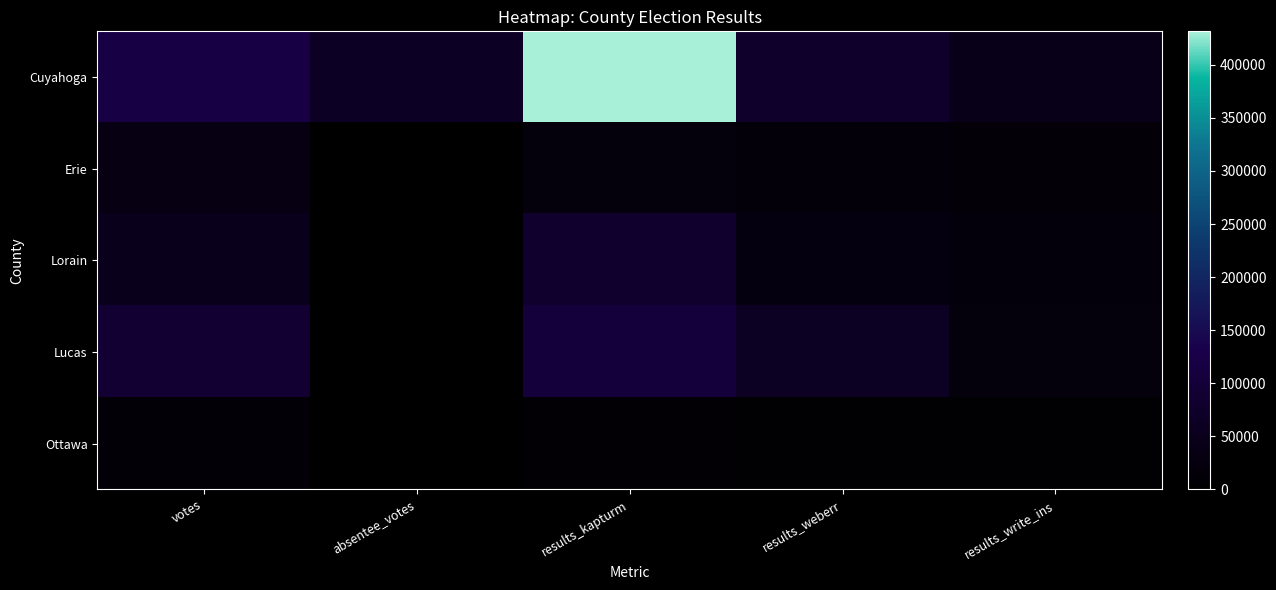

At which category does the chart reach its minimum across all series?

absentee_votes